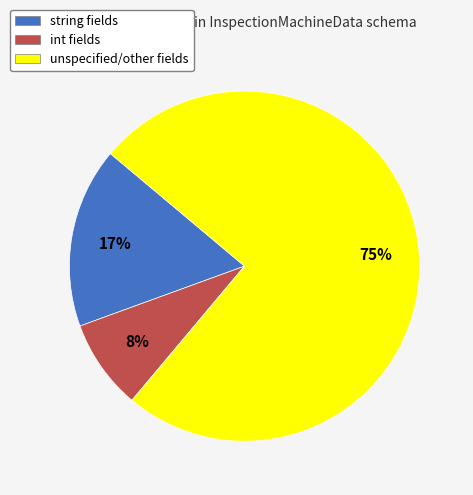

Between int fields and string fields, which is larger?

string fields